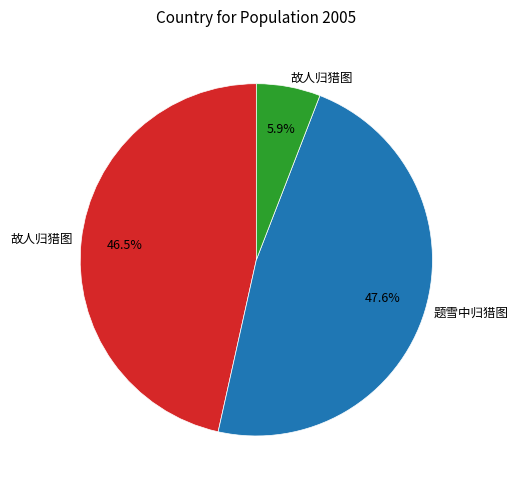

Is there a majority slice in this chart?

No